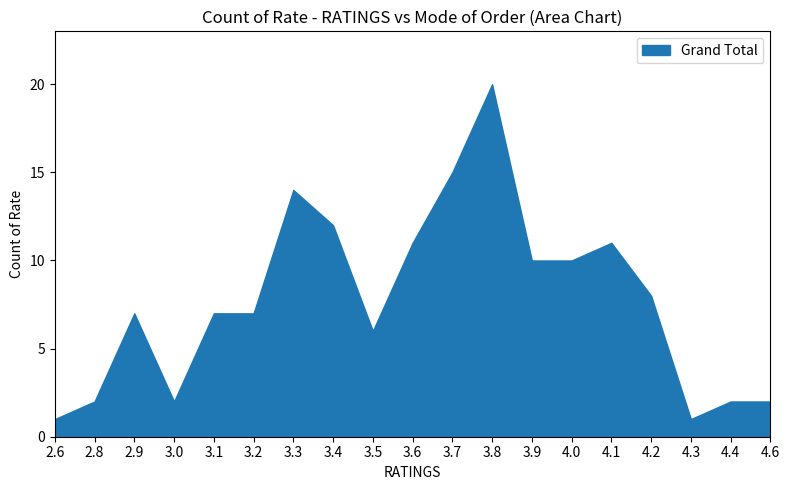

What is the label of the 3rd point from the left?

2.9